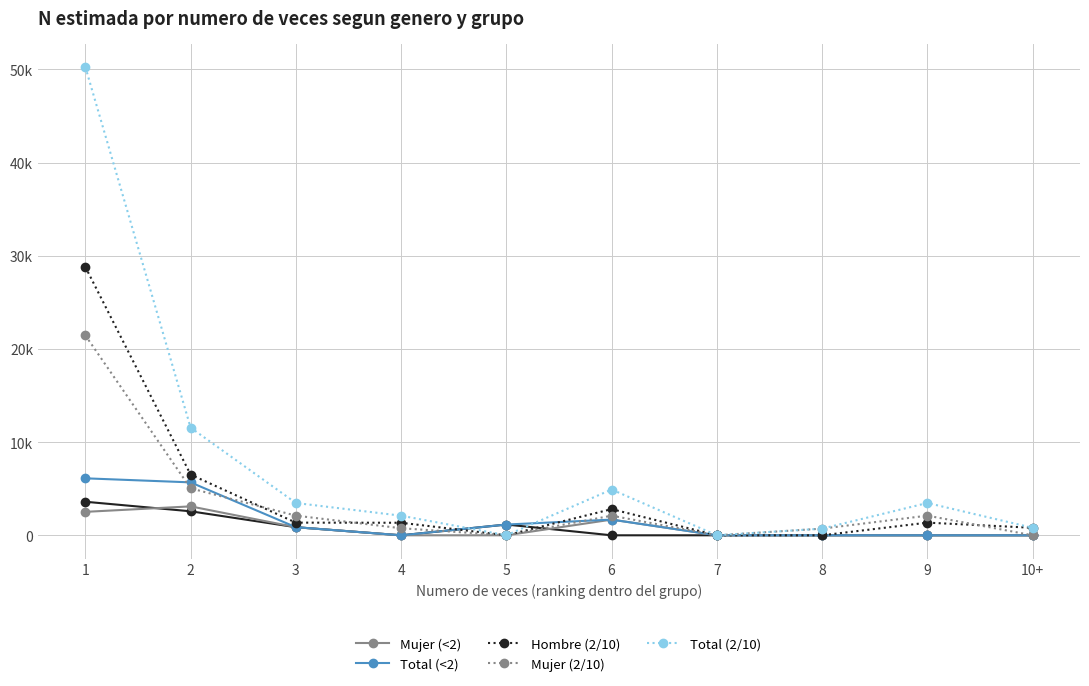

True or false: Mujer (<2) has a value of 0 at 8.

True